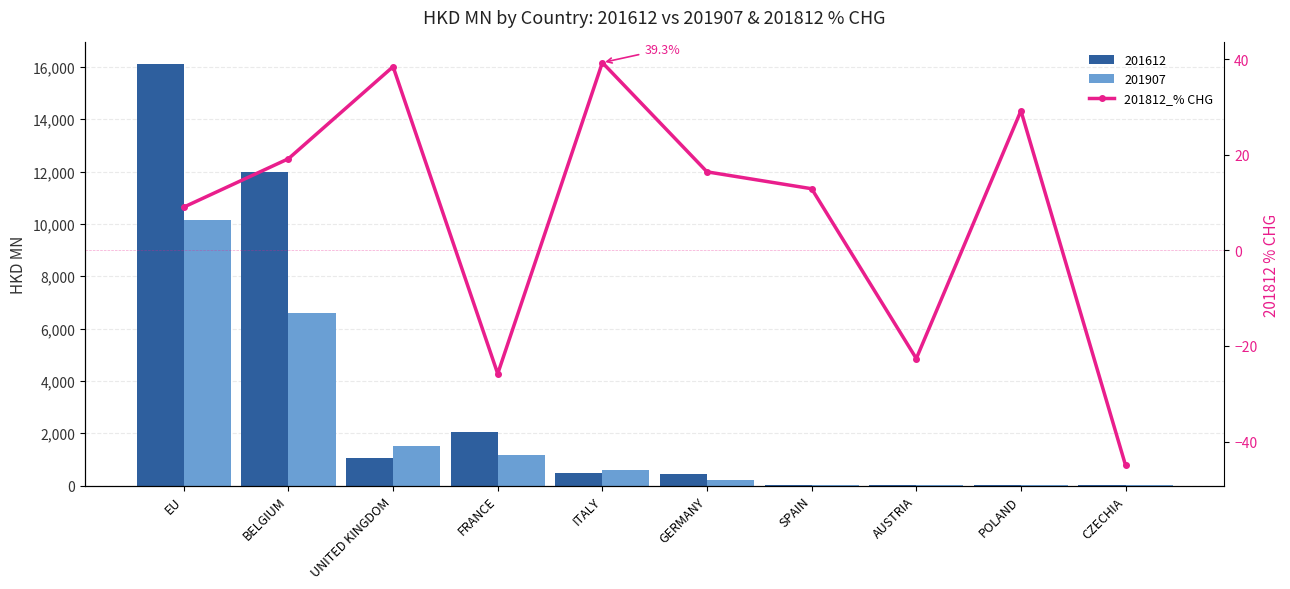

Are the bars horizontal?

No